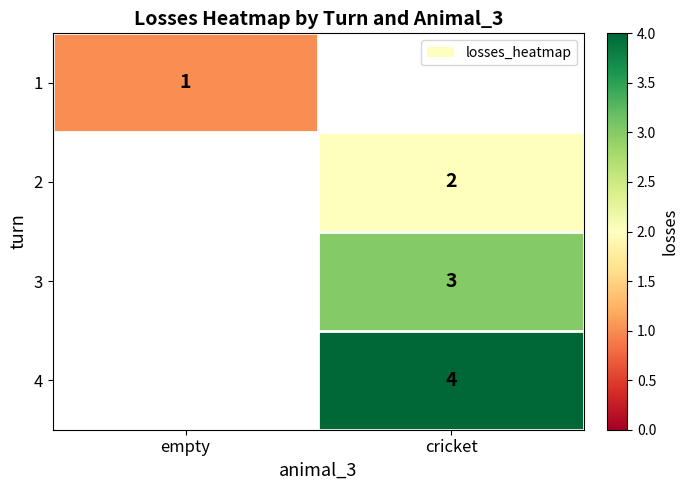

Is the value of 1 at empty greater than the value of 3 at cricket?

No